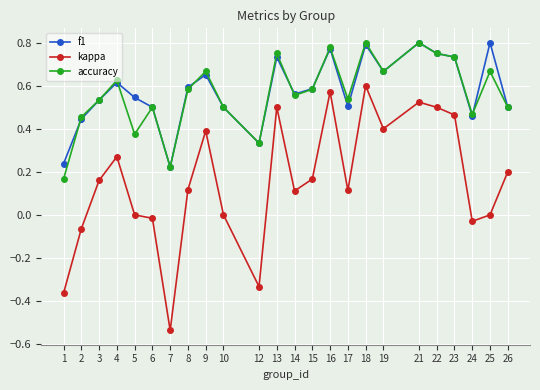

The value of f1 at 4 is 0.6. True or false?

True